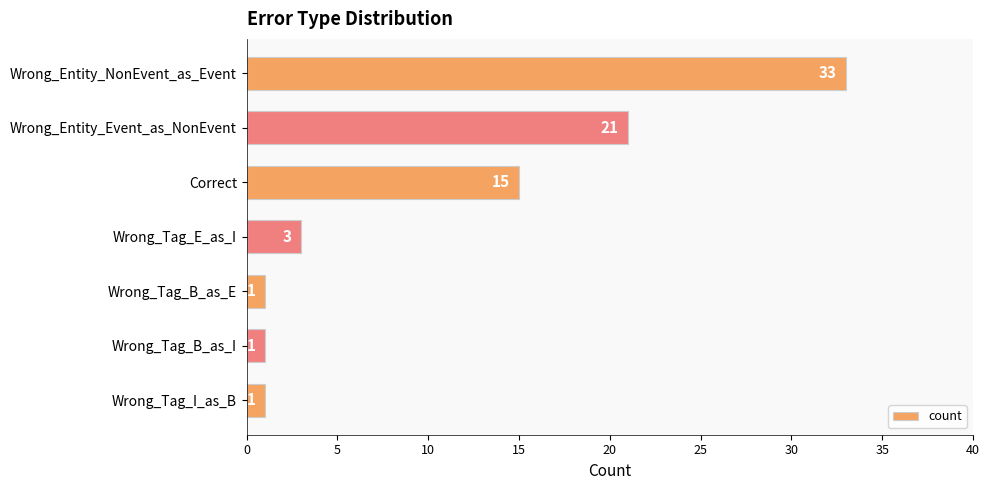

Reading bottom to top, what are all the values shown in this chart?

1	1	1	3	15	21	33